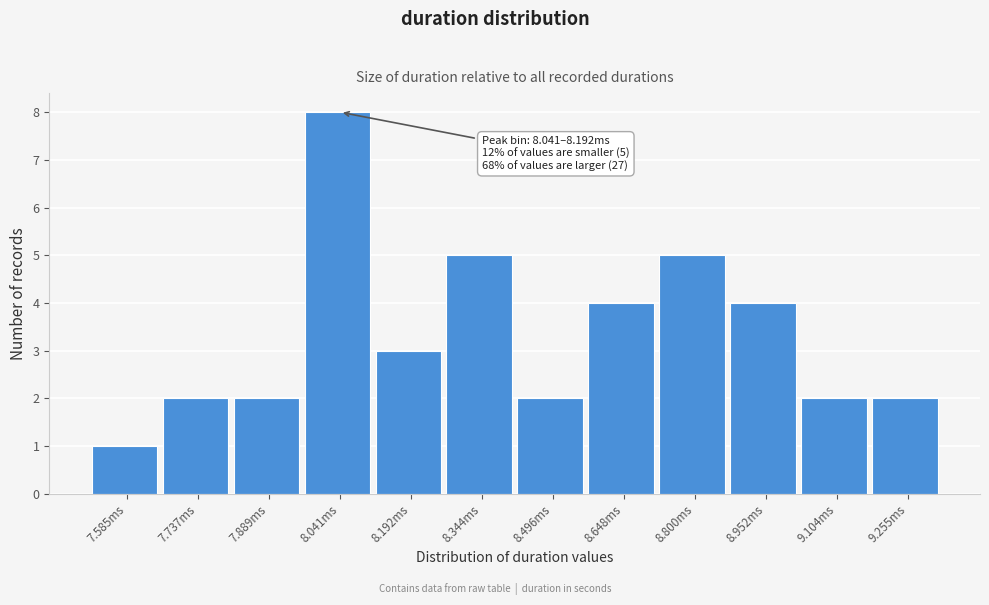

Reading right to left, transcribe all the data shown in this chart.

9.255ms=2	9.104ms=2	8.952ms=4	8.800ms=5	8.648ms=4	8.496ms=2	8.344ms=5	8.192ms=3	8.041ms=8	7.889ms=2	7.737ms=2	7.585ms=1